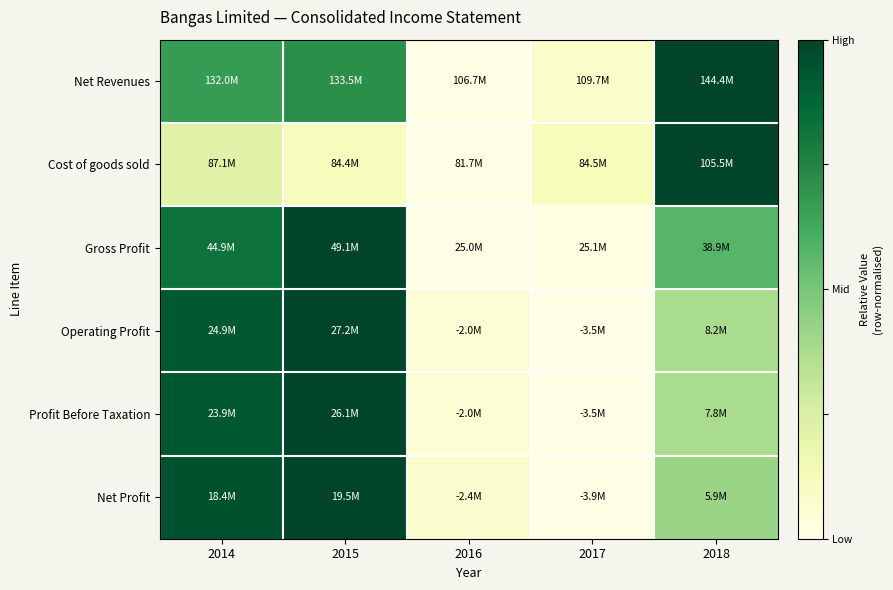

Between 2017 and 2018, which series saw the biggest shift?

Net Revenues